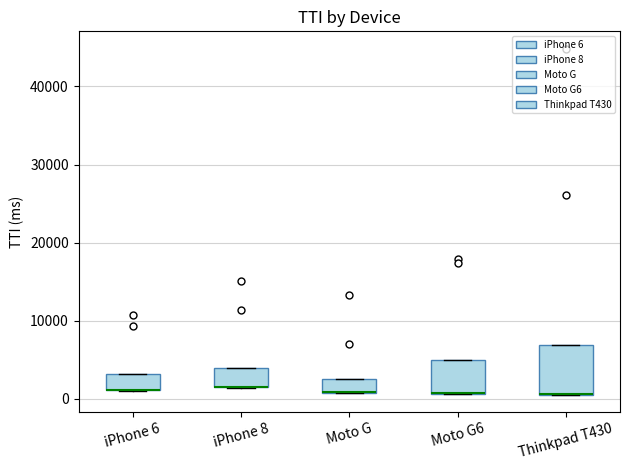

Reading left to right, read every box against the y-axis: the position of its median line, the range the box covers, and the ends of its whiskers. The values are not printed on the chart, so give them approximately, as read against the axis.

iPhone 6: median 1000 (drawn on the box's lower edge), box 1000 to 3000, whiskers 1000 to 3000
iPhone 8: median 1000 (drawn on the box's lower edge), box 1000 to 4000, whiskers 1000 to 4000
Moto G: median 1000 (drawn on the box's lower edge), box 1000 to 2000, whiskers 1000 to 2000
Moto G6: median 1000 (drawn on the box's lower edge), box 1000 to 5000, whiskers 1000 to 5000
Thinkpad T430: median 1000 (drawn on the box's lower edge), box 1000 to 7000, whiskers 1000 to 7000